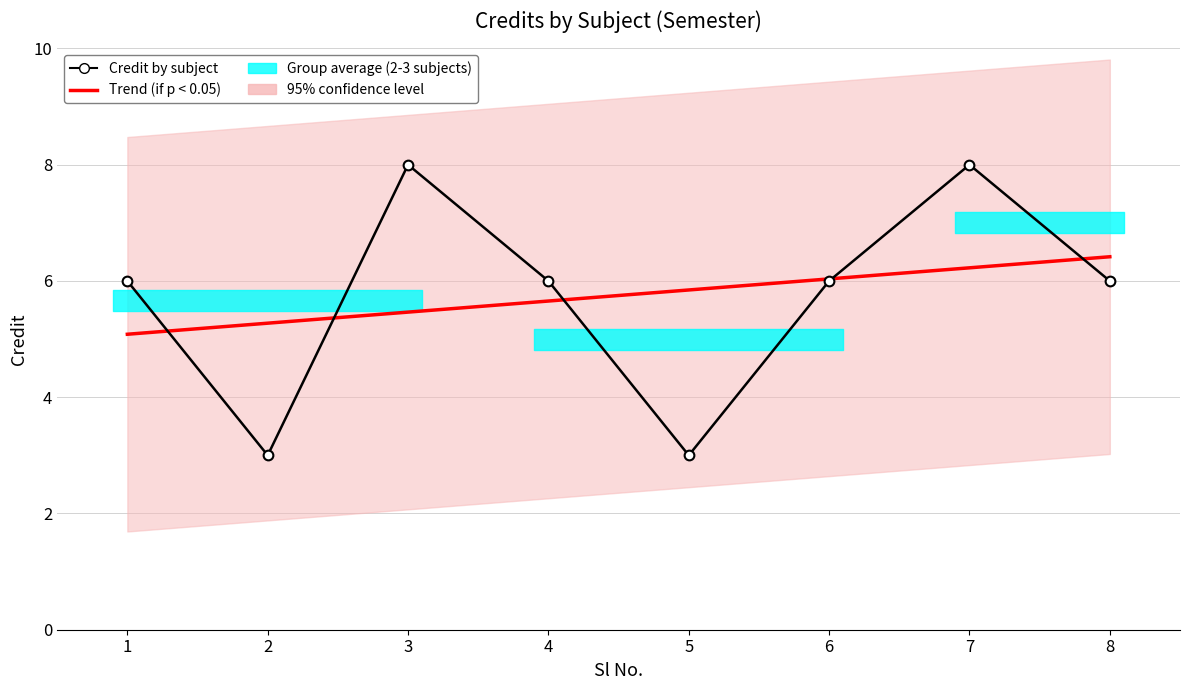

True or false: Credit by subject has a value of 10.0 at 8.

False